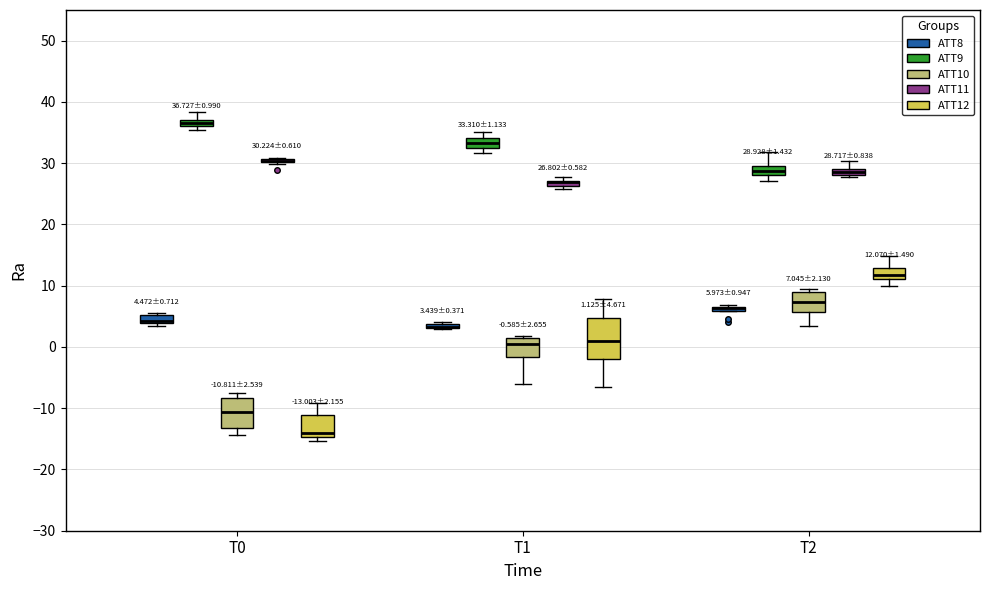

Comparing the boxes themselves (not the whiskers), which one is the tallest?

T1 (ATT12)